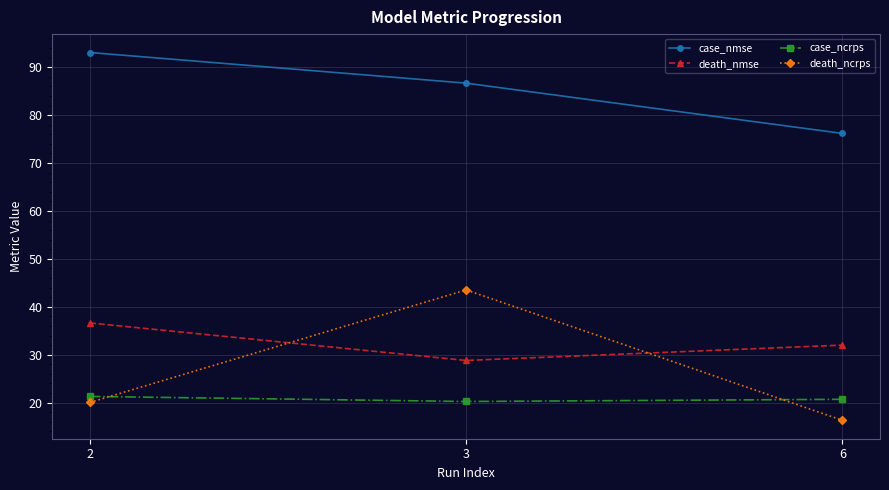

Reading left to right, what are all the values shown in this chart?

case_nmse: 93.1	86.7	76.2
death_nmse: 36.6	28.8	32.0
case_ncrps: 21.3	20.2	20.7
death_ncrps: 20.0	43.5	16.3